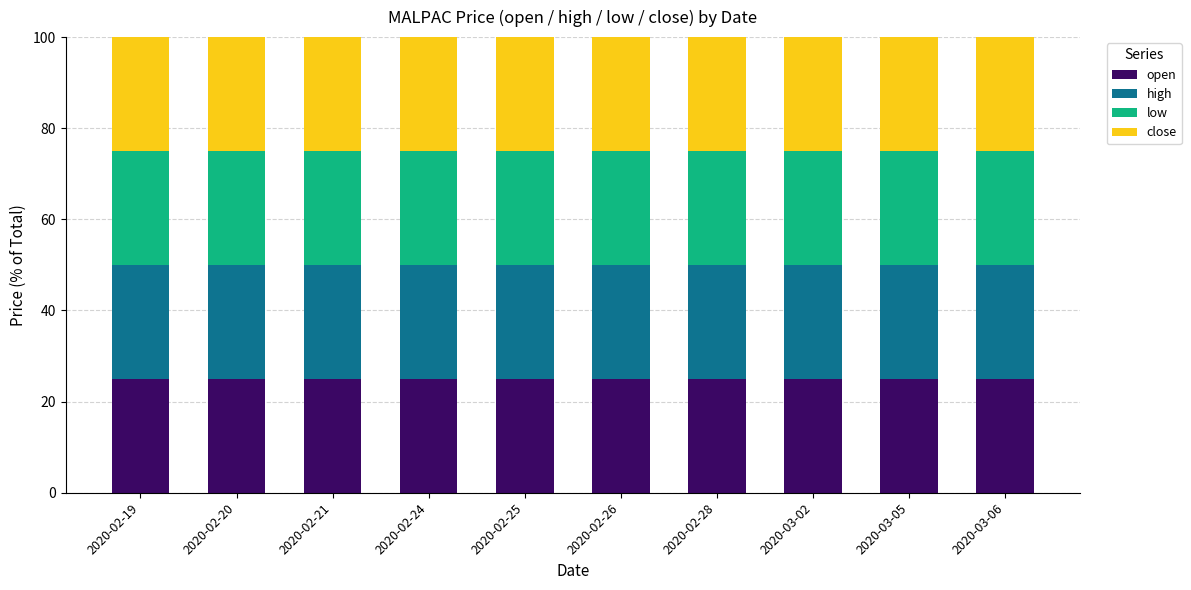

Rank the series at 2020-02-26 from highest to lowest value.

open, high, low, close